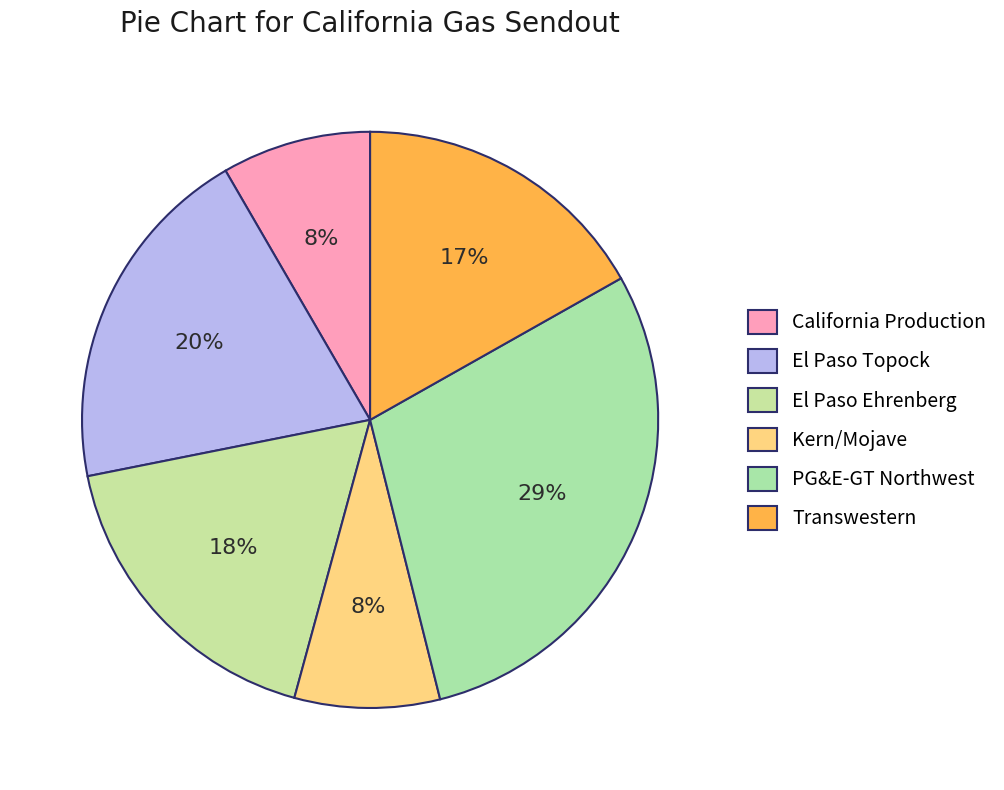

How many segments does this pie chart have?

6